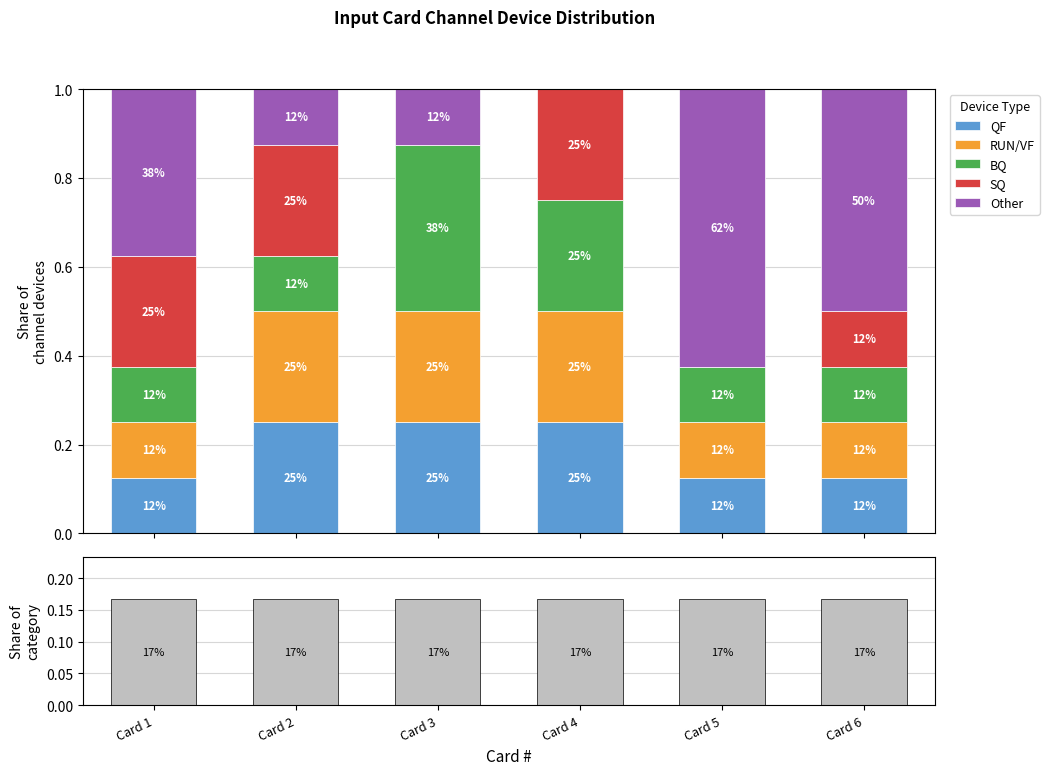

Between Card 3 and Card 6, which is larger?

Card 3